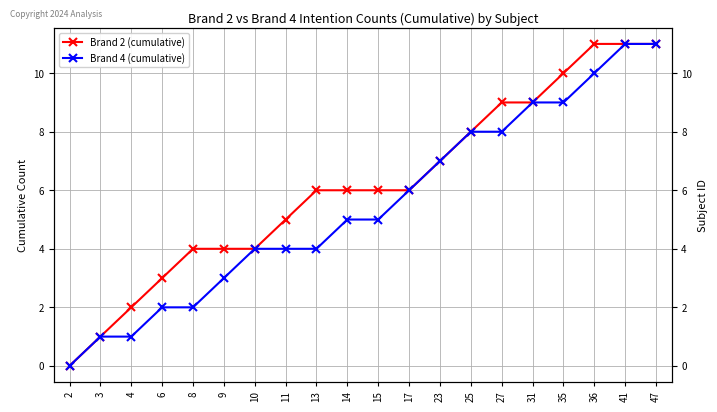

How many values in the Brand 2 (cumulative) series are below 6?

8